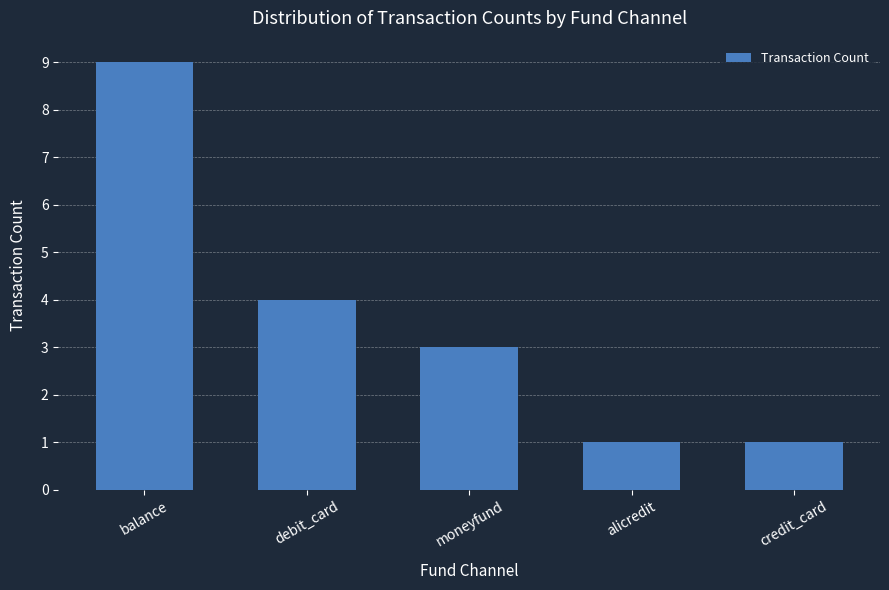

The chart shows a value of 1 at credit_card. True or false?

True